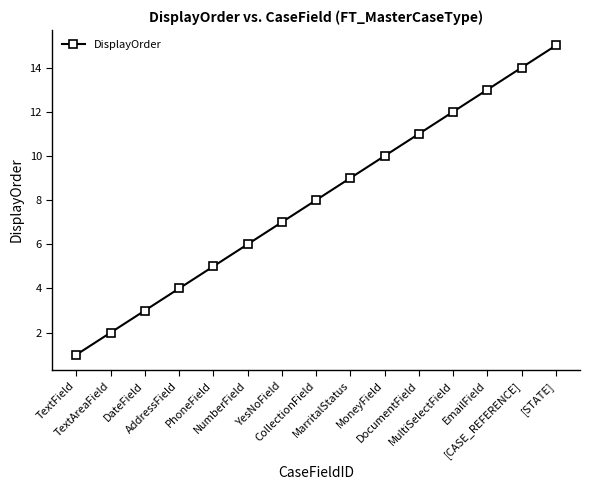

Rank the categories by value from lowest to highest.

TextField, TextAreaField, DateField, AddressField, PhoneField, NumberField, YesNoField, CollectionField, MarritalStatus, MoneyField, DocumentField, MultiSelectField, EmailField, [CASE_REFERENCE], [STATE]